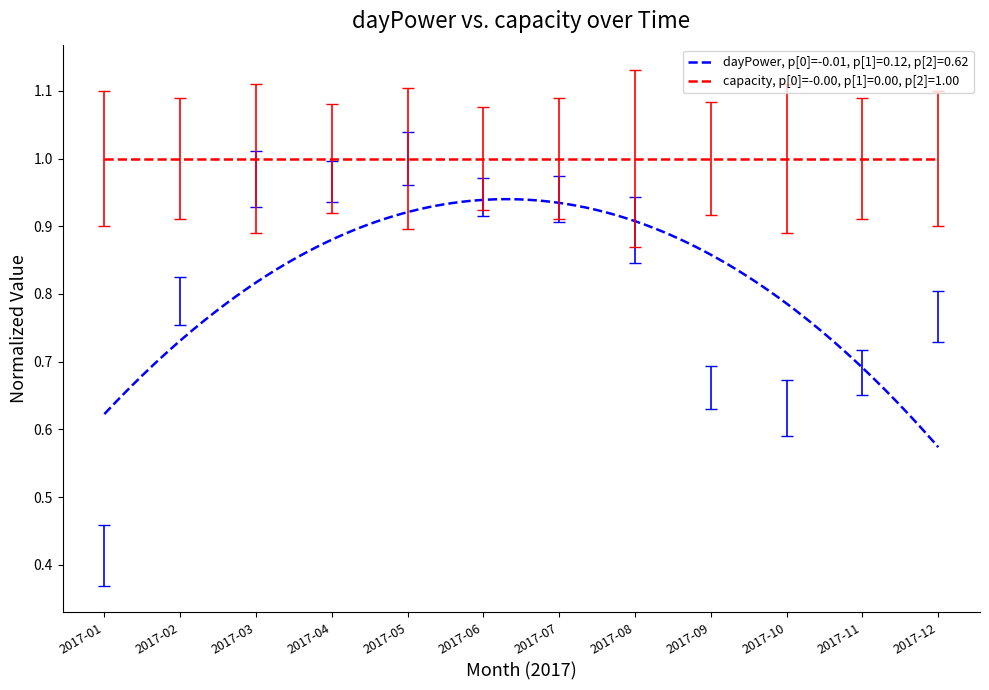

What is the greatest value displayed?

1.0